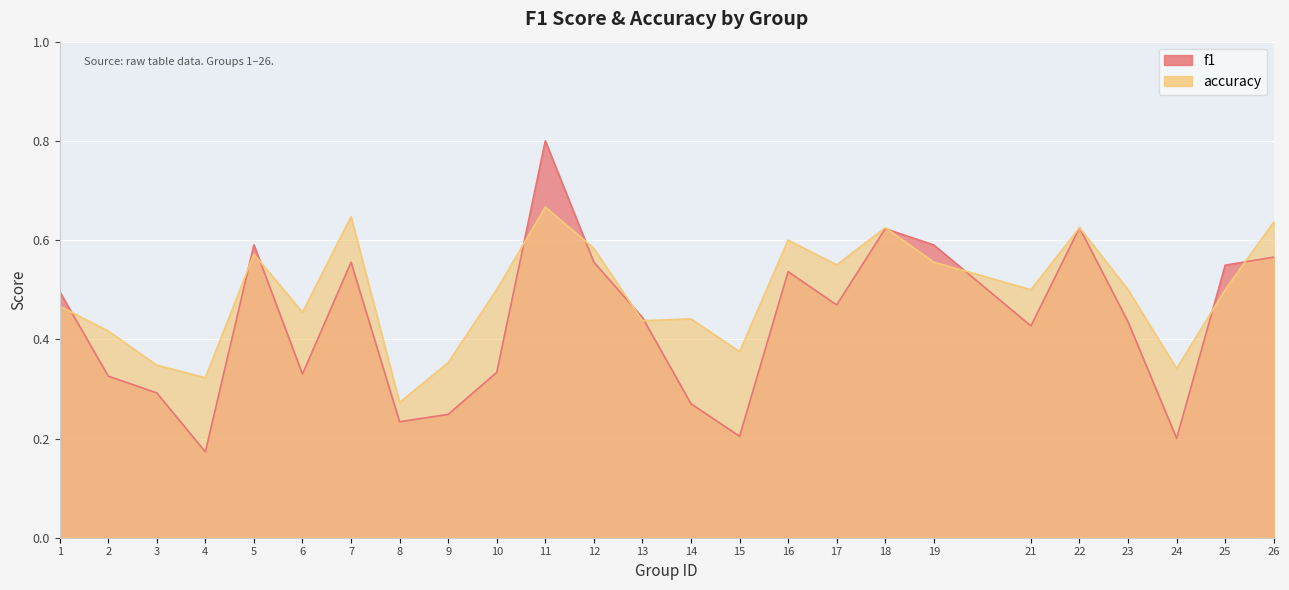

What is the value of the f1 point at the 18th from the left?

0.6